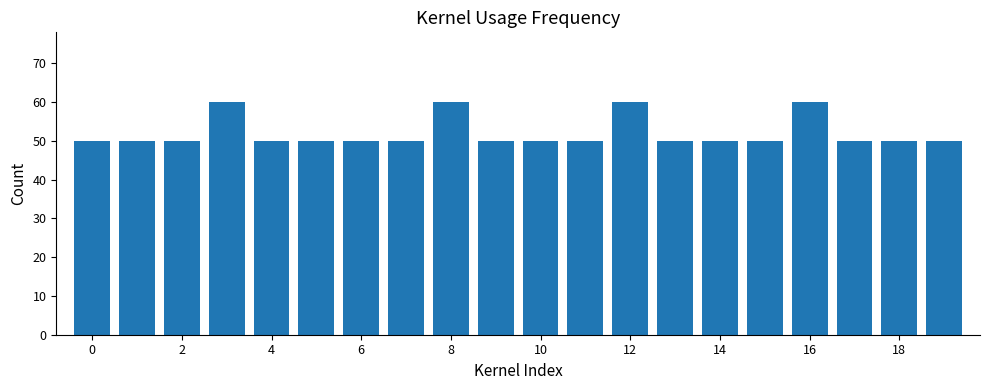

What is the average value?

52